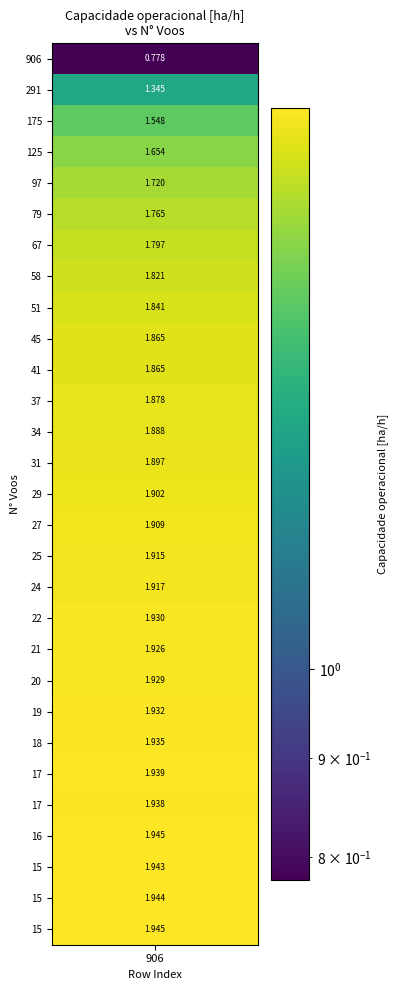

Reading right to left, list all the values displayed in this chart.

1.9	1.9	1.9	1.9	1.9	1.9	1.9	1.9	1.9	1.9	1.9	1.9	1.9	1.9	1.9	1.9	1.9	1.9	1.9	1.9	1.8	1.8	1.8	1.8	1.7	1.7	1.5	1.3	0.8